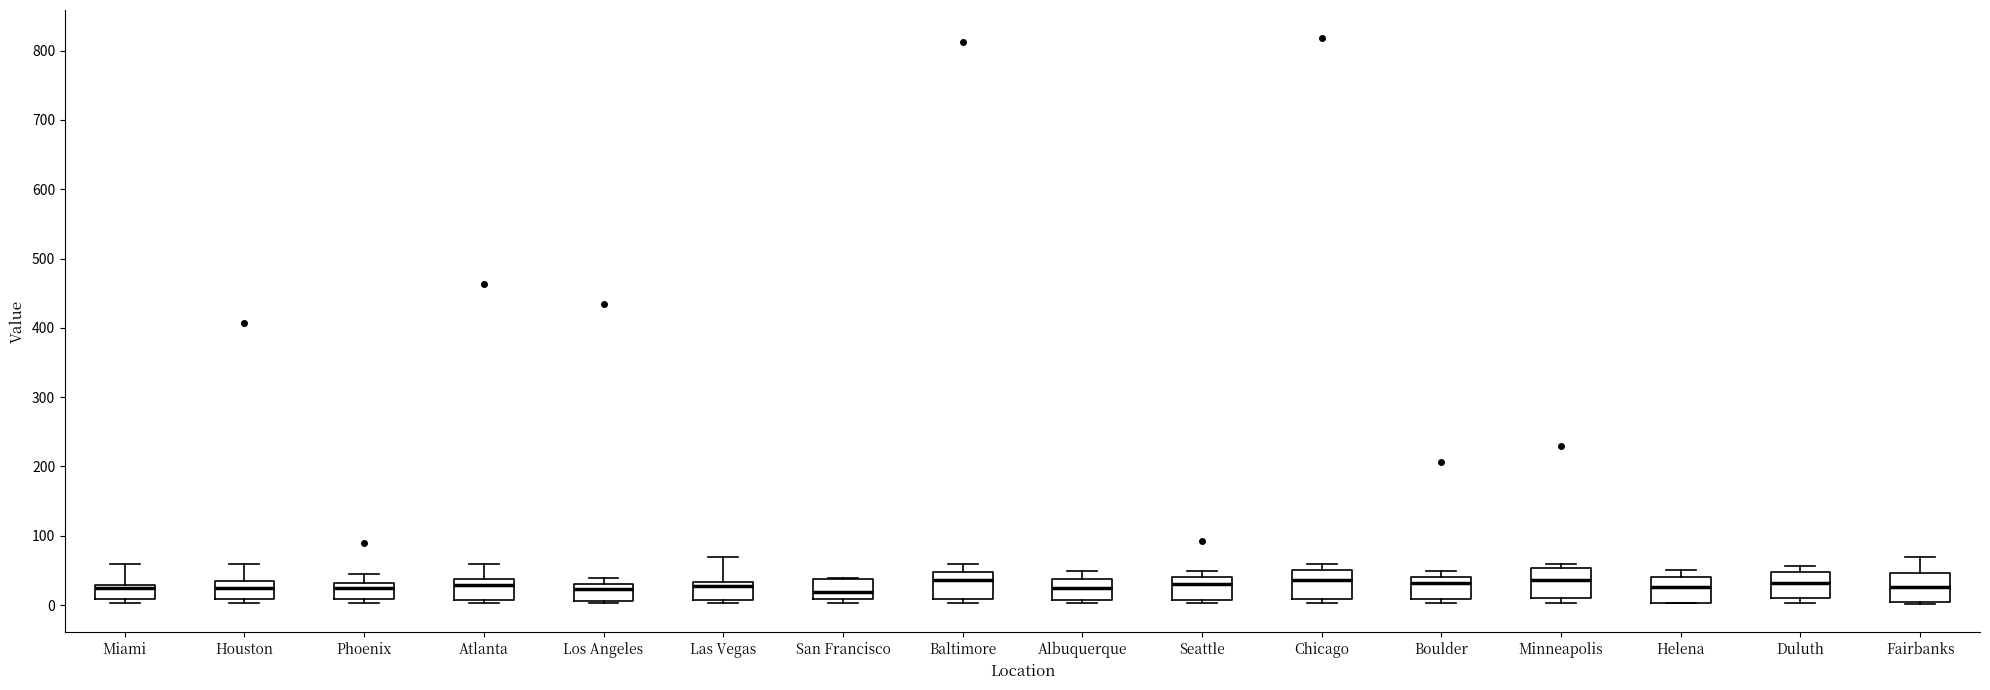

Where is the lower edge of the box for Houston on the y-axis? The values are not printed on the chart, so give them approximately, as read against the axis.

10